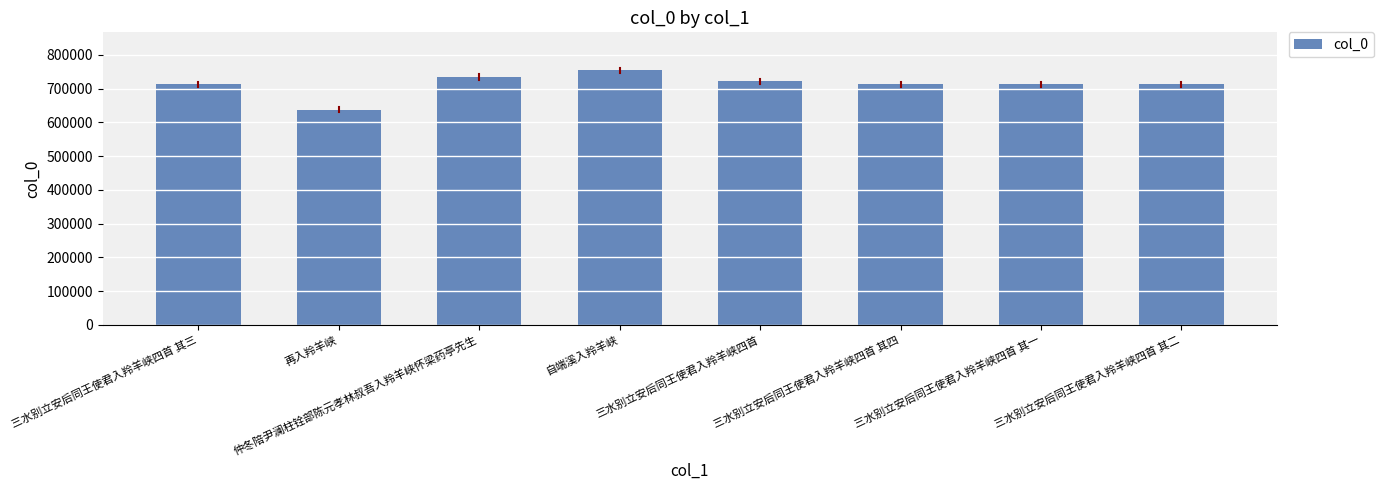

What is the label of the 6th bar from the left?

三水别立安后同王使君入羚羊峡四首 其四